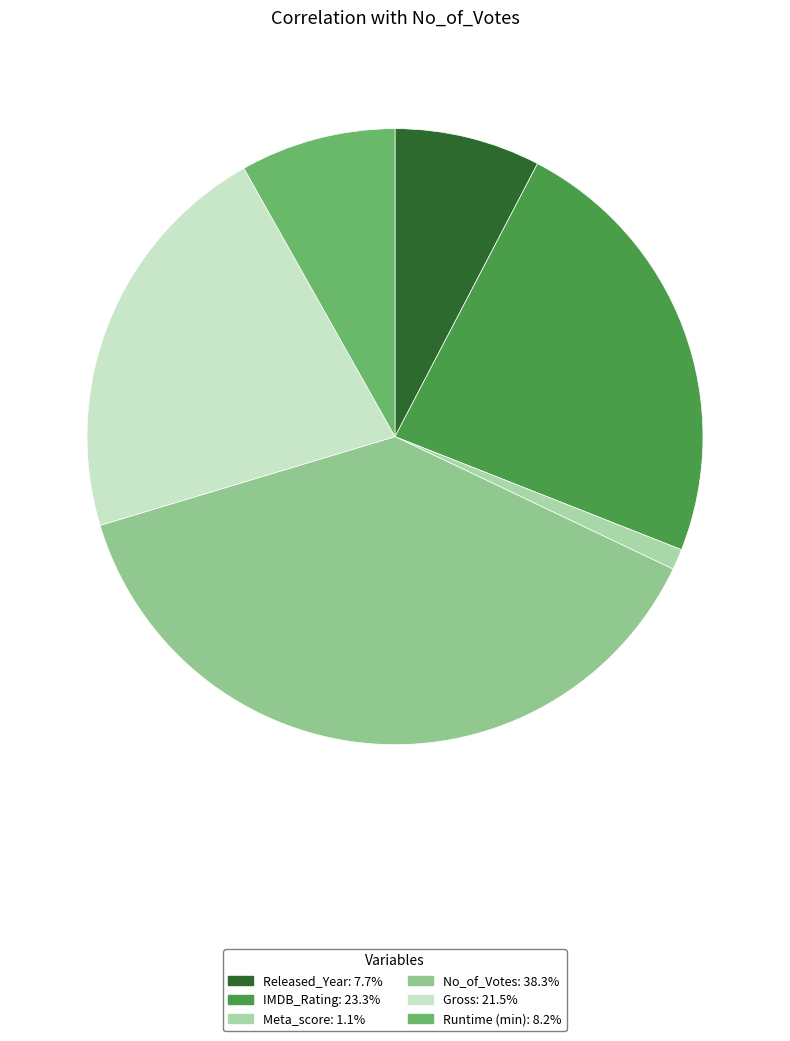

What portion of the pie excludes Runtime (min)?

91.8%